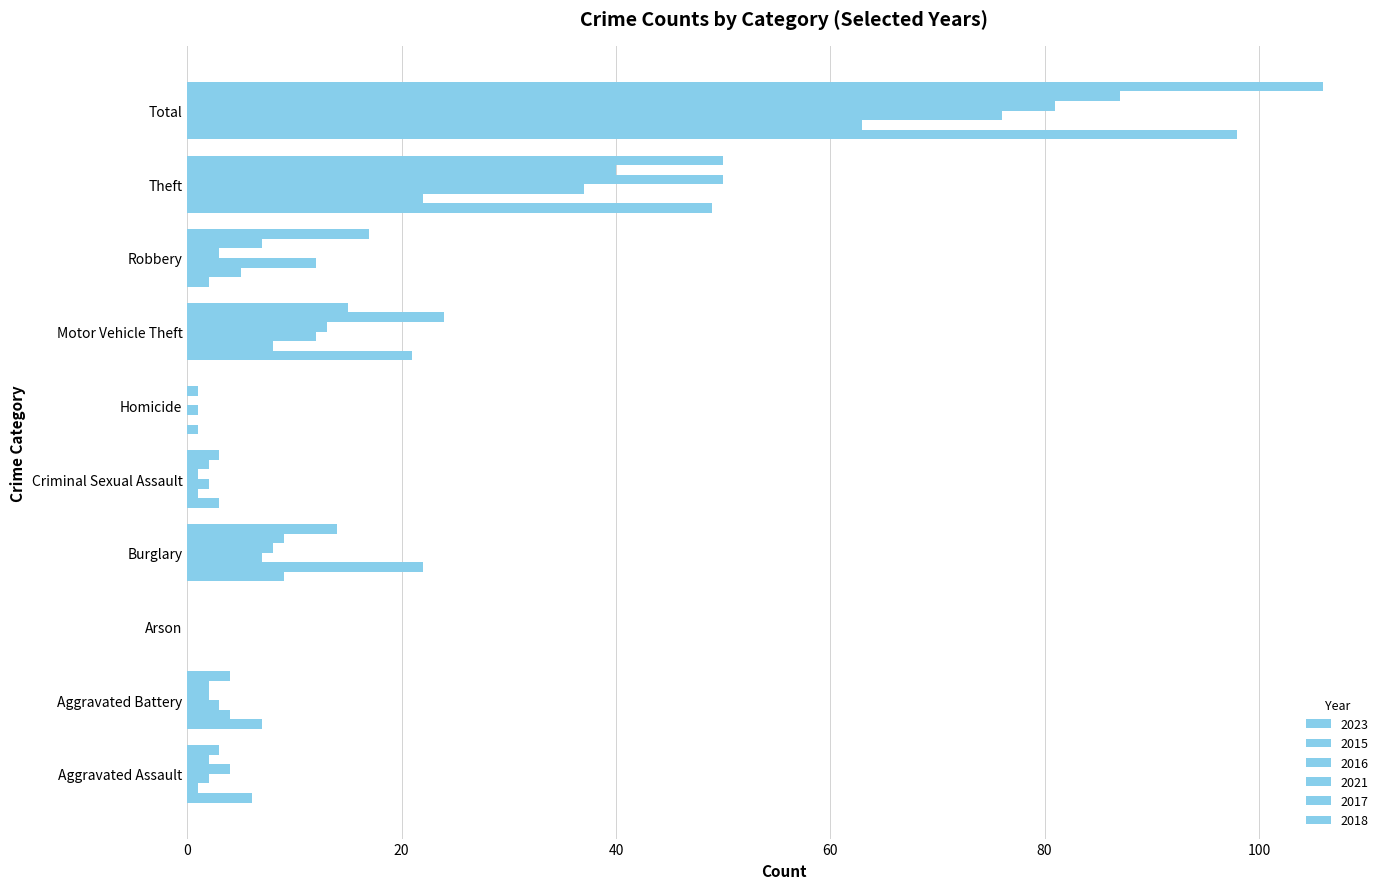

What is the label of the 2nd bar from the left?

Aggravated Battery